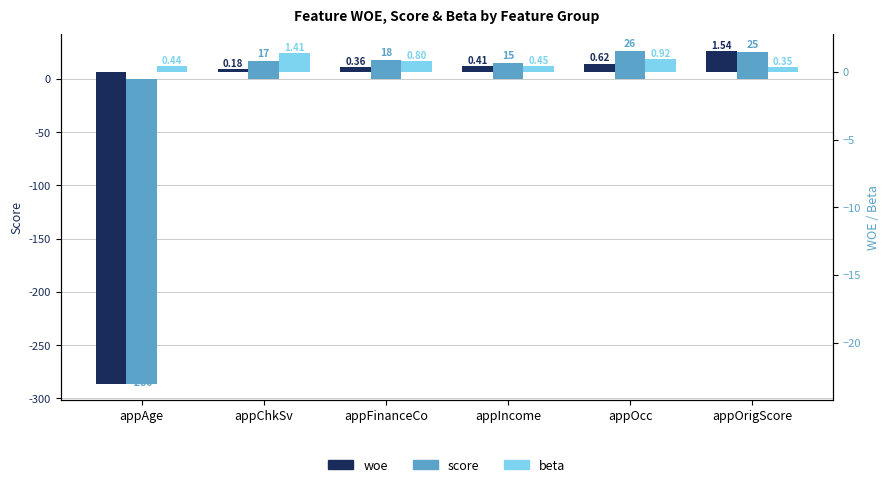

What is the average value of the score series?

-30.8